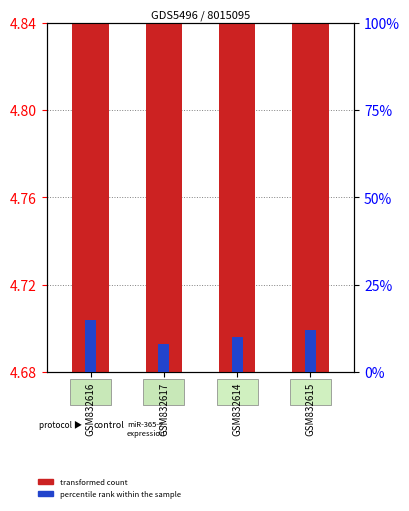

Is the value of transformed count at GSM832614 greater than the value of percentile rank within the sample at GSM832616?

No